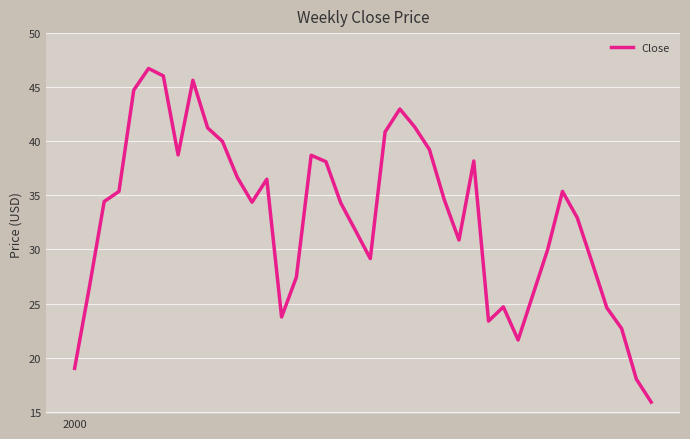

What is the minimum value shown in the chart?

15.9